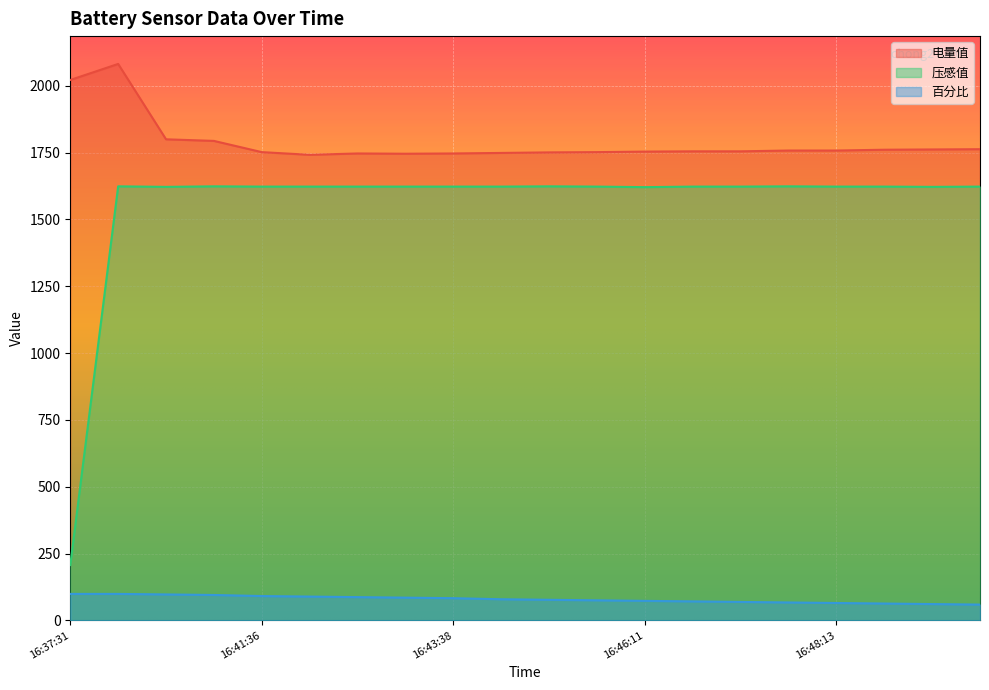

How many lines are shown in the chart?

3